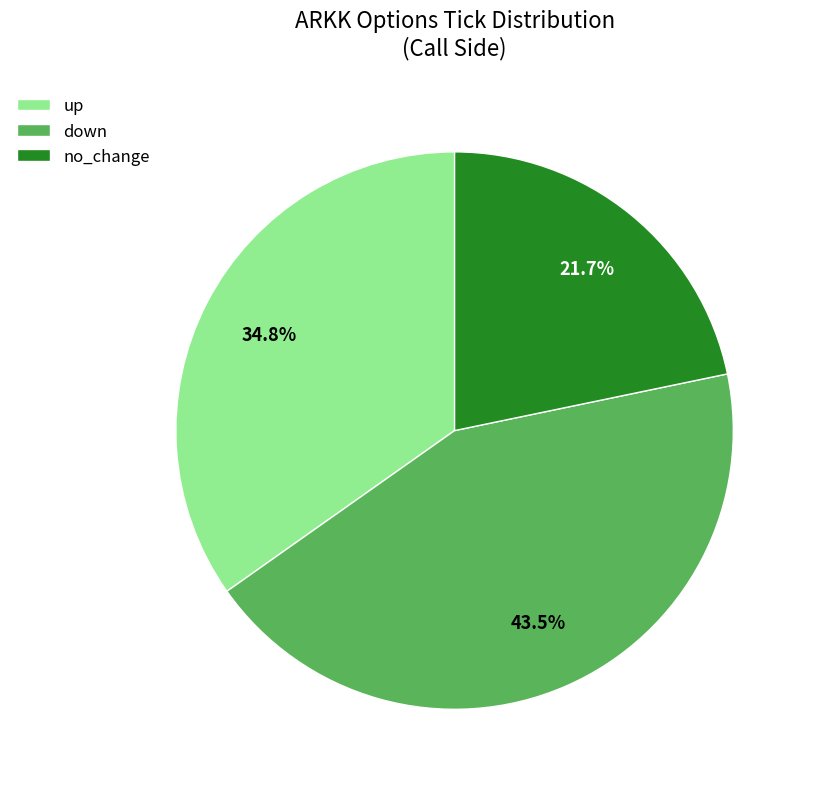

Rank the categories by value from lowest to highest.

no_change, up, down